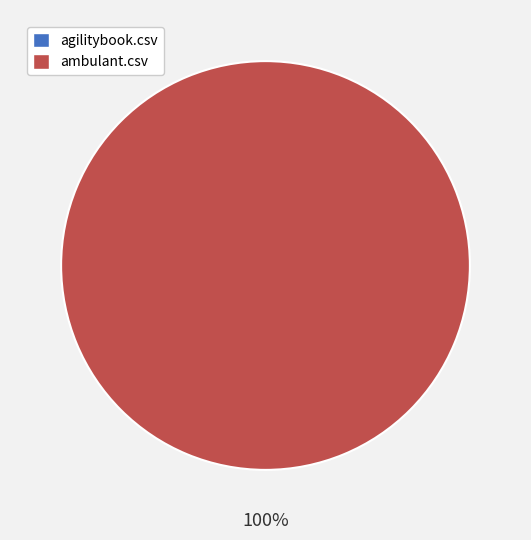

What is the change in value from agilitybook.csv to ambulant.csv?

+8